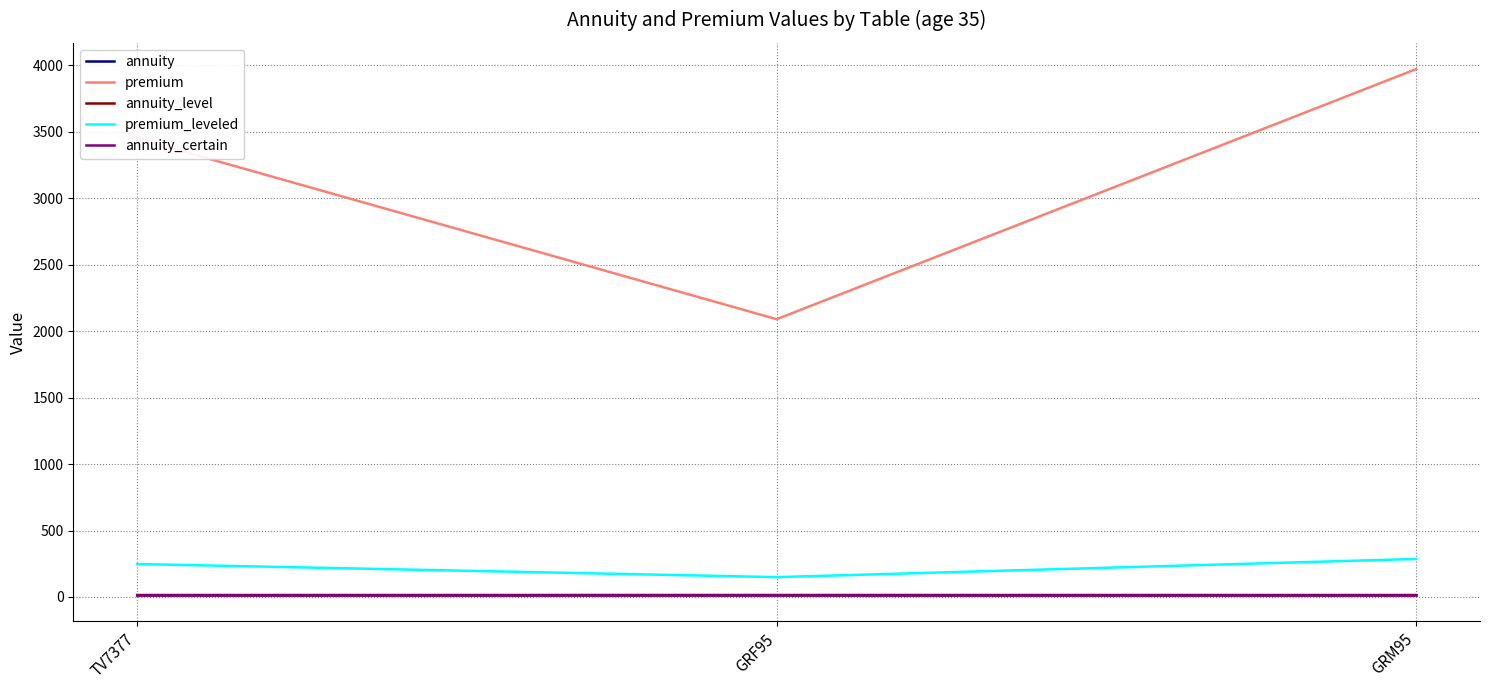

What are all the series names shown in the legend?

annuity, premium, annuity_level, premium_leveled, annuity_certain